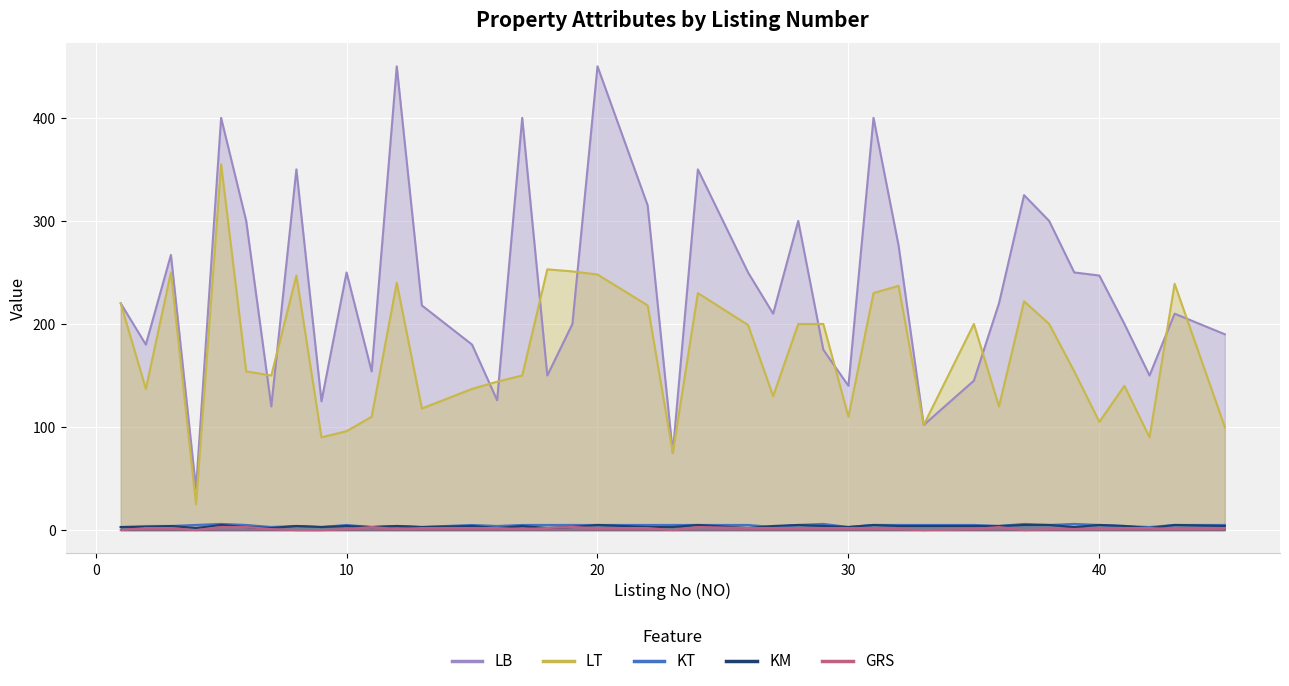

Count the number of data series in this chart.

5